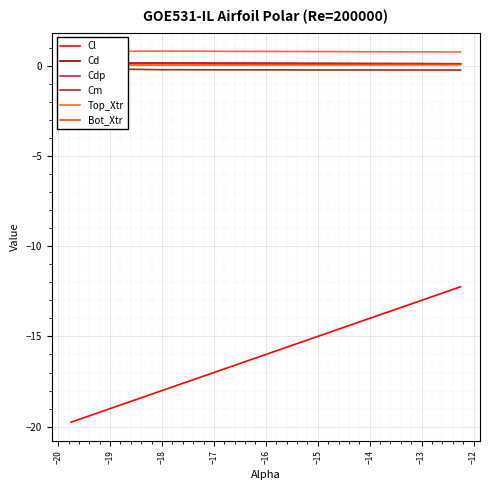

Is it true that Cl equals -18.0 at −18?

True